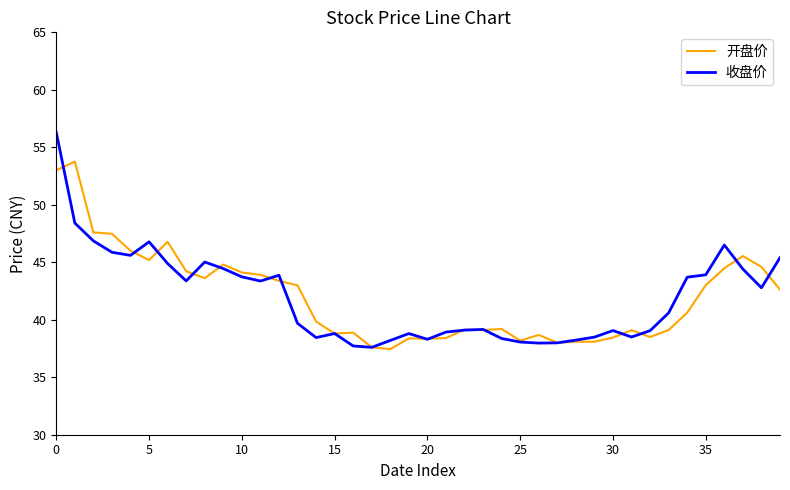

List the series in order of their peak value, highest first.

收盘价, 开盘价